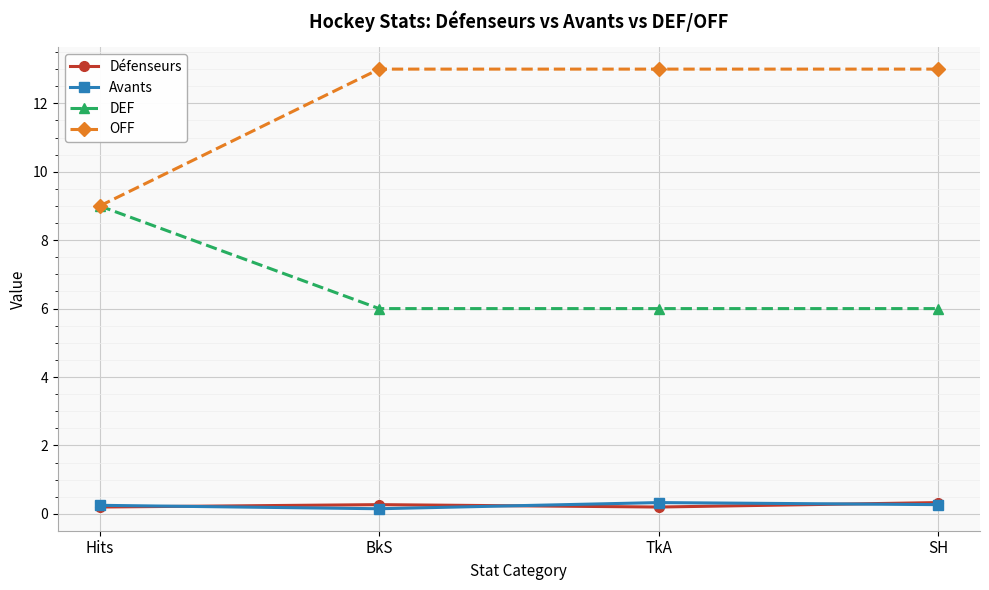

What is the difference between the Avants values at Hits and TkA?

0.1